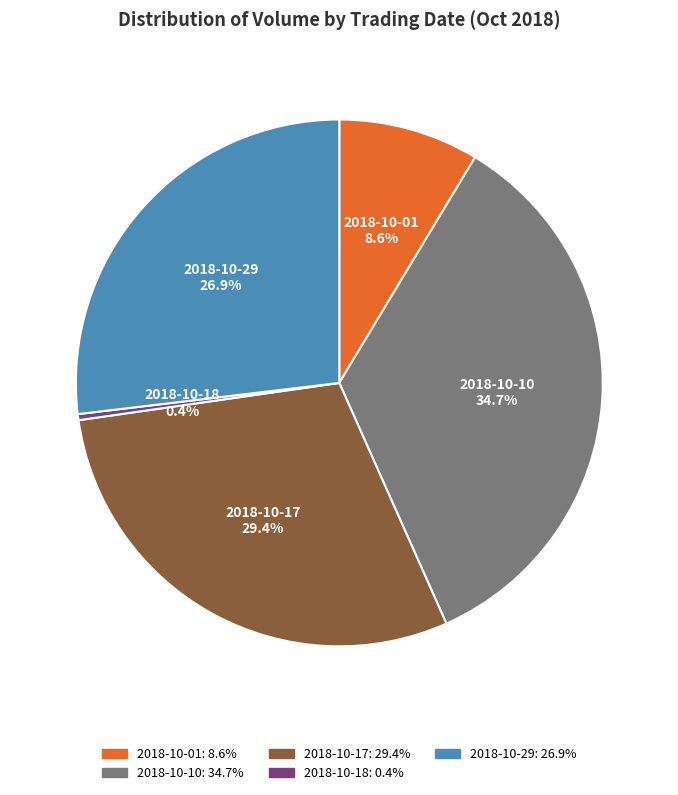

True or false: 2018-10-18 accounts for 15% of the total.

False